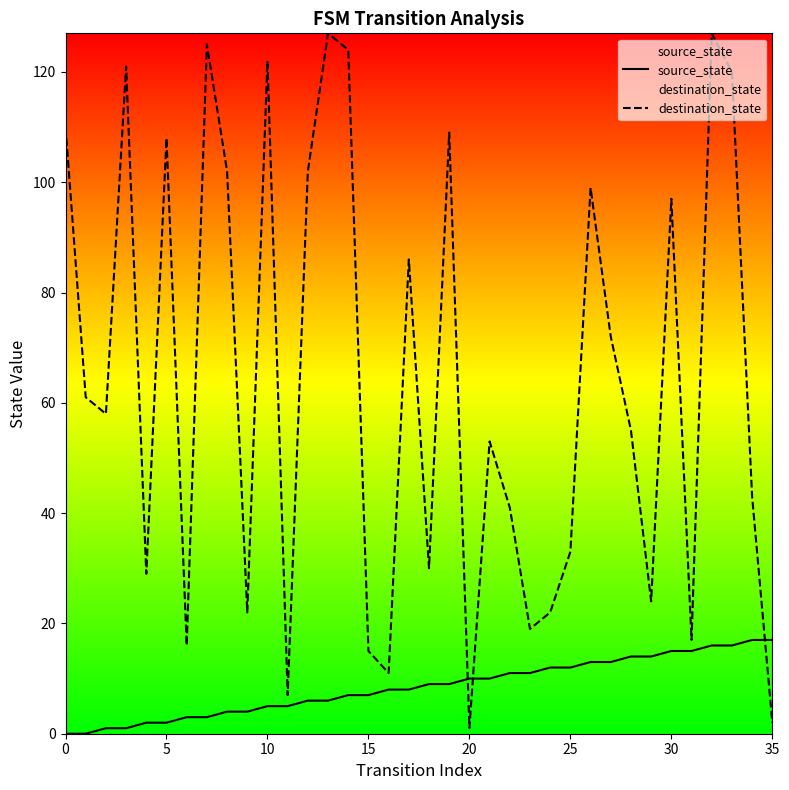

At how many categories does at least one series exceed 1?

36